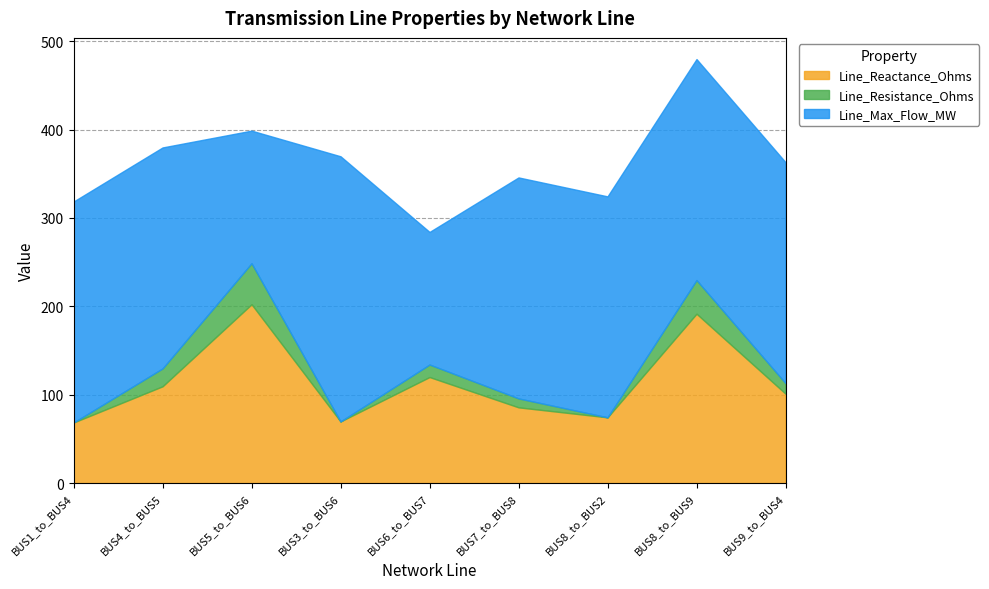

What is the total value across all series at 1?

318.6